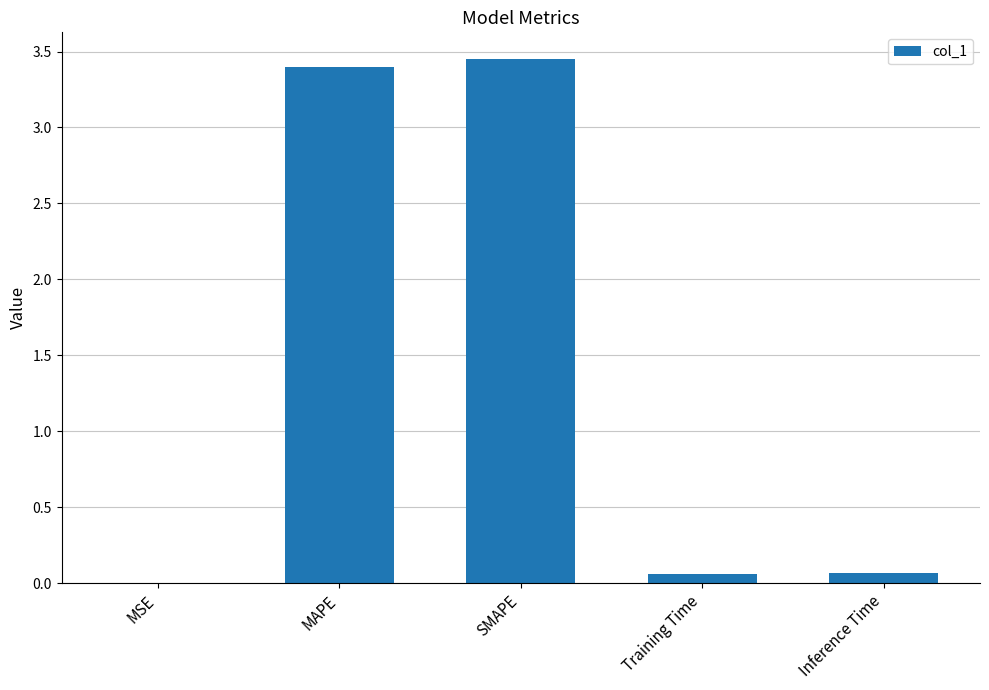

What is the change in value from MAPE to SMAPE?

+0.1